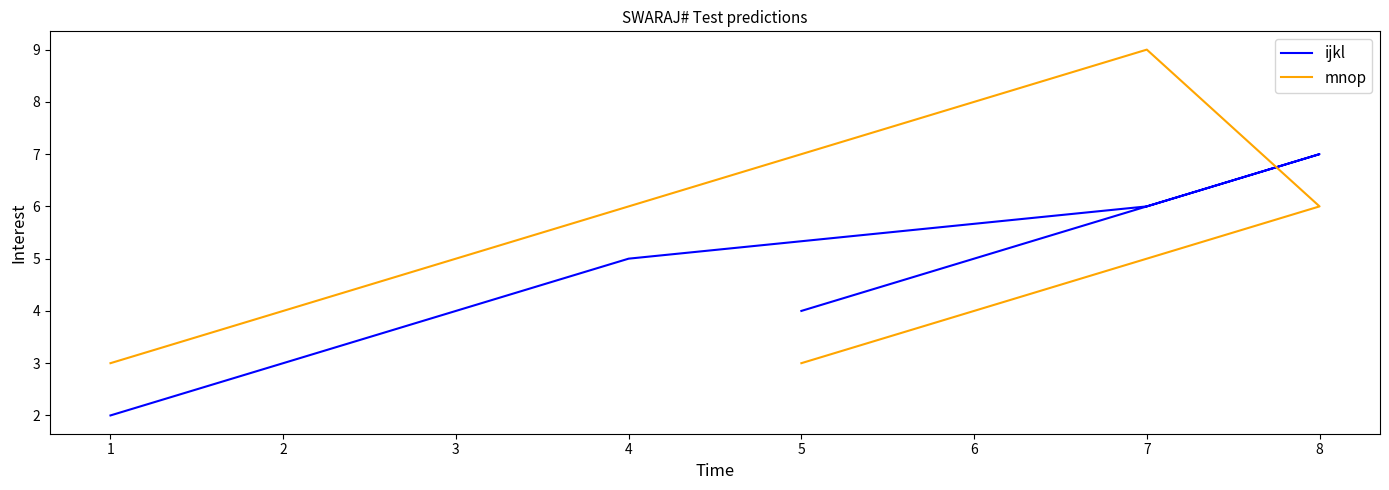

True or false: ijkl has a value of 11 at 7.

False